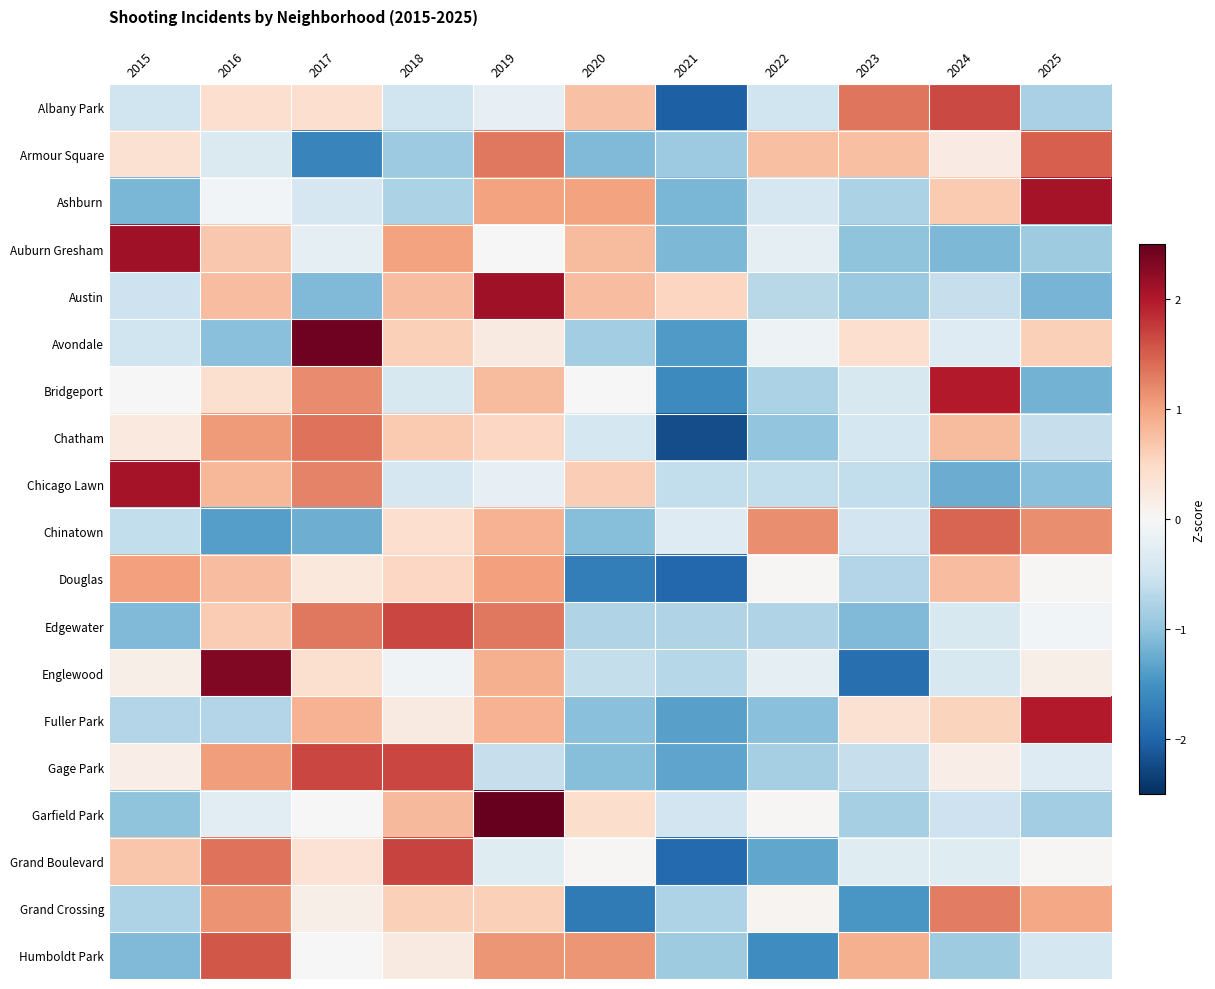

Which has a higher value, 2015 or 2019?

2019